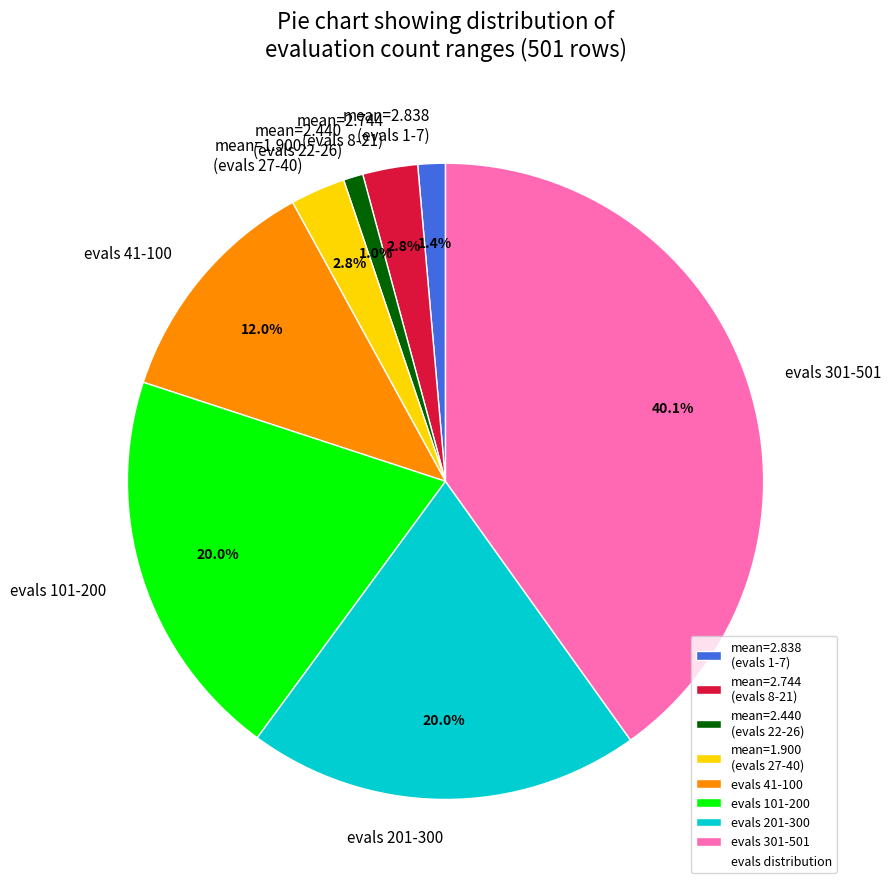

Which slice is the largest?

evals 301-501